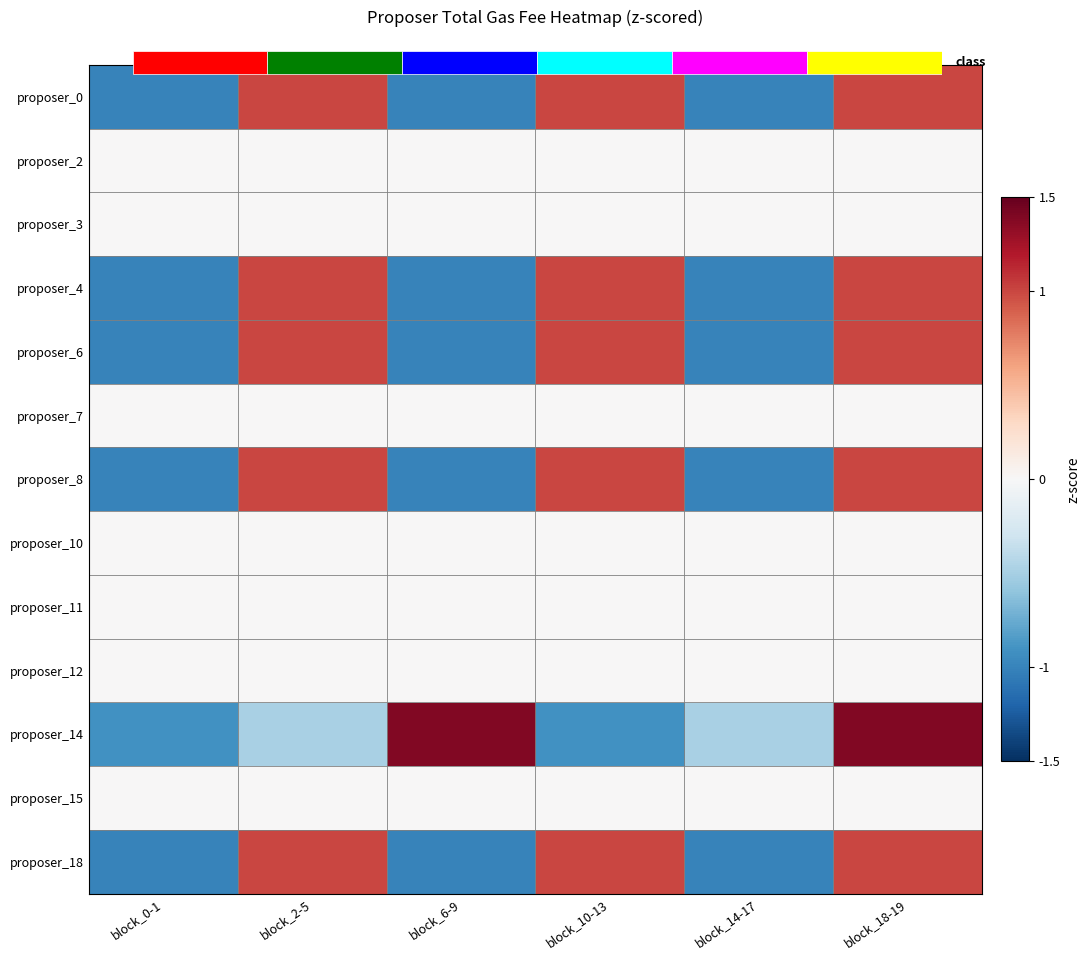

True or false: proposer_8 has a value of -0.5 at block_0-1.

False